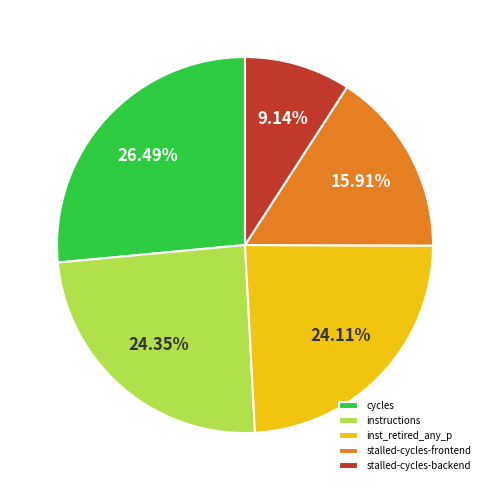

How many segments does this pie chart have?

5